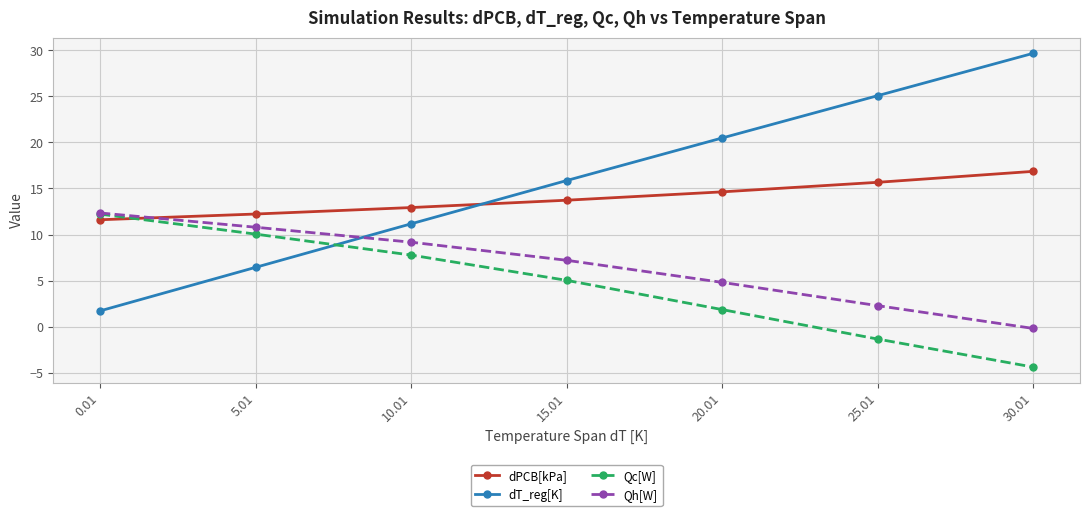

What is the value of the Qc[W] point at the 2nd from the left?

10.0